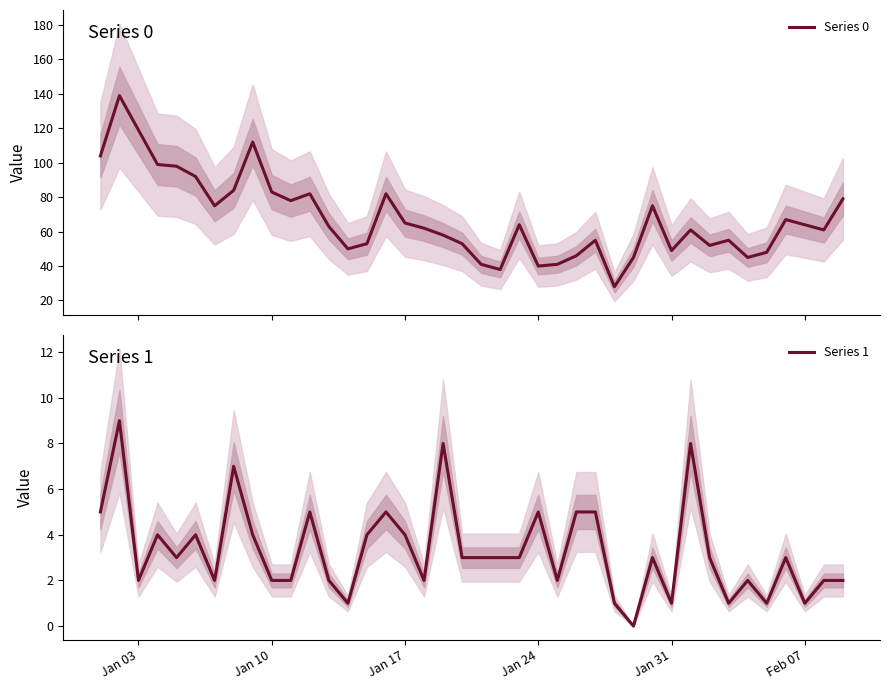

How many distinct data groups are displayed?

2